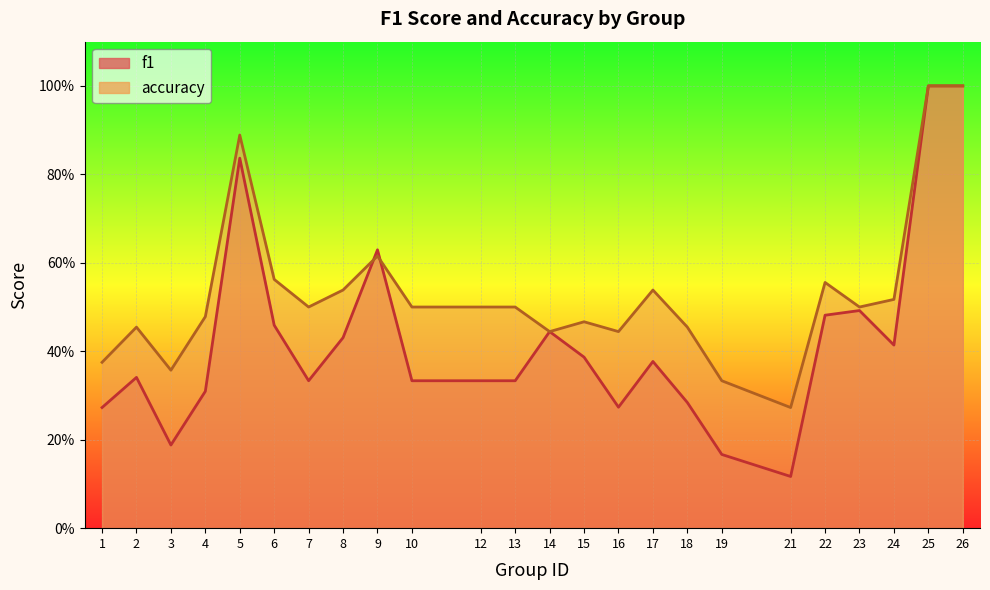

What is the sum of the accuracy values at 21 and 22?

0.8